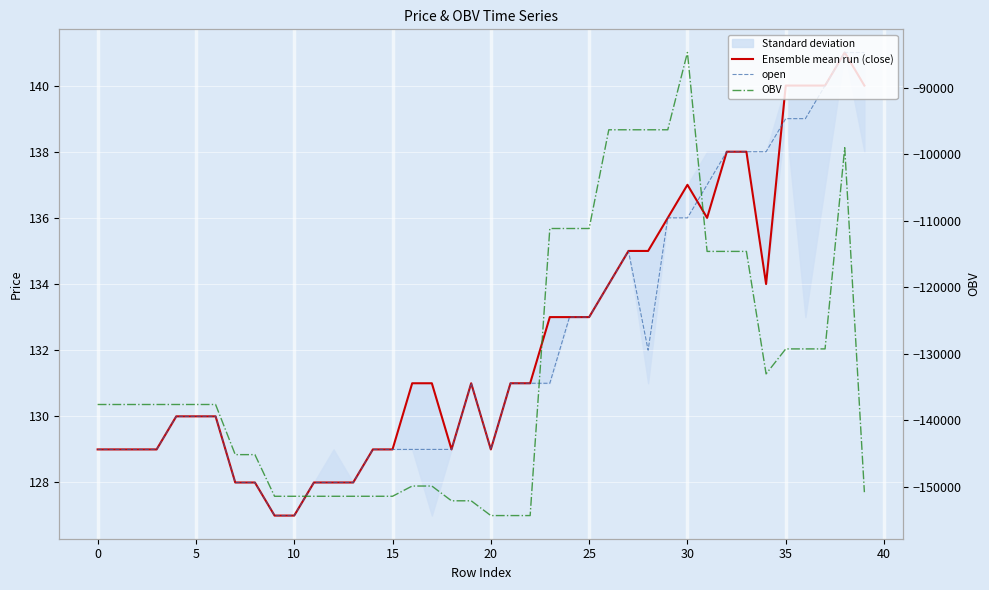

At which category is the sum across all series the highest?

30